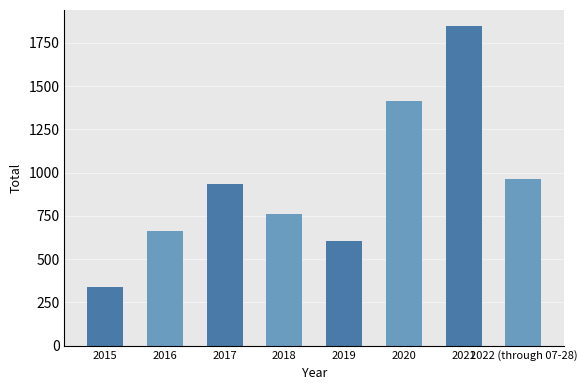

List the labels in order of value, smallest first.

2015, 2019, 2016, 2018, 2017, 2022 (through 07-28), 2020, 2021